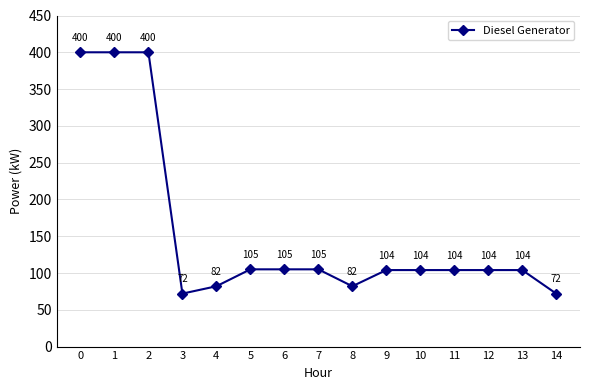

What is the difference between the values at 8 and 9?

22